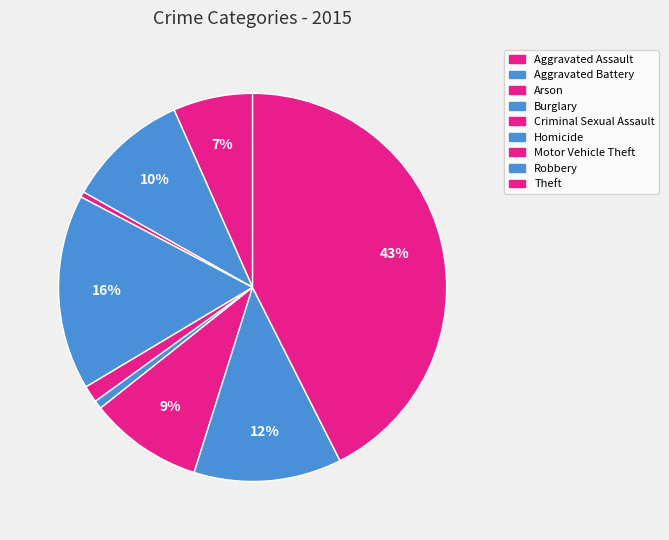

How many slices are in this pie chart?

9